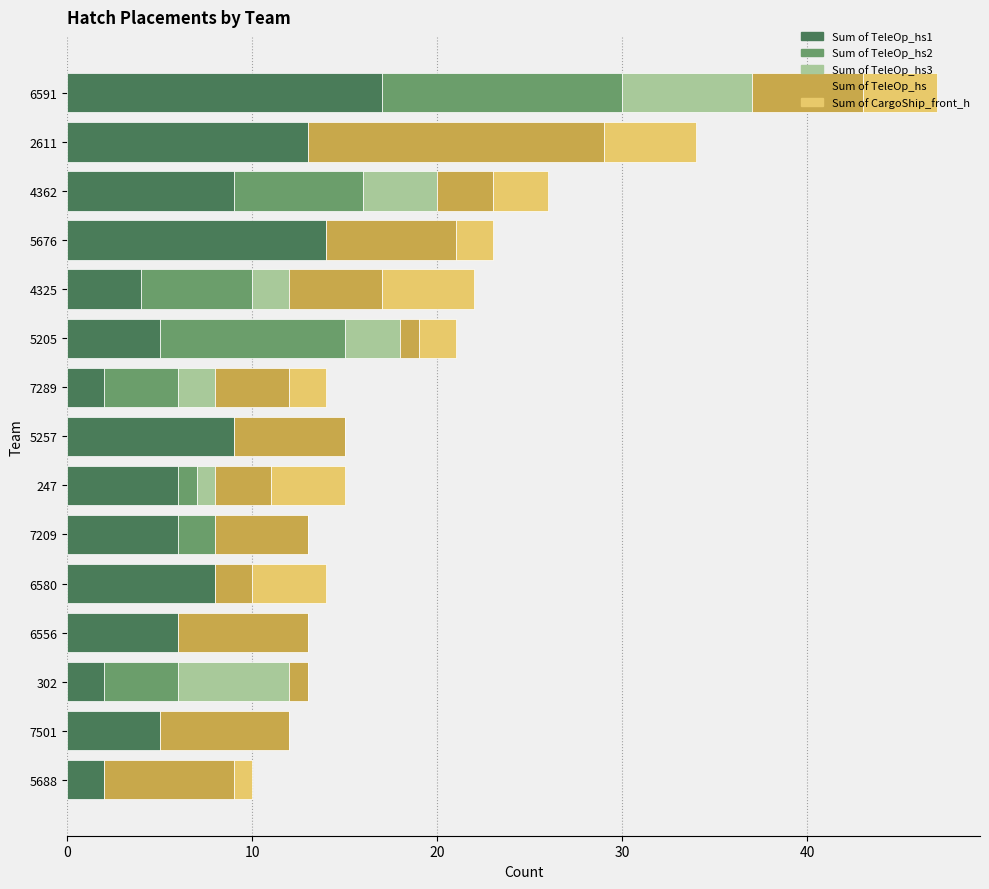

At which category is the sum across all series the highest?

6591